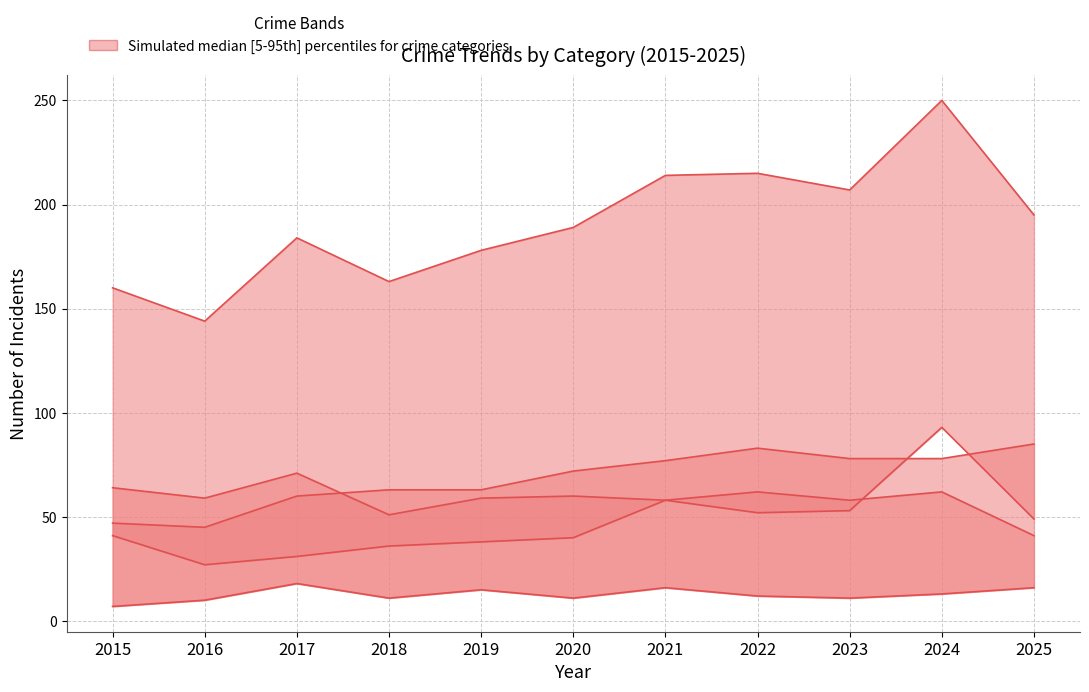

What is the spread (max minus min) of values at 2021?

198